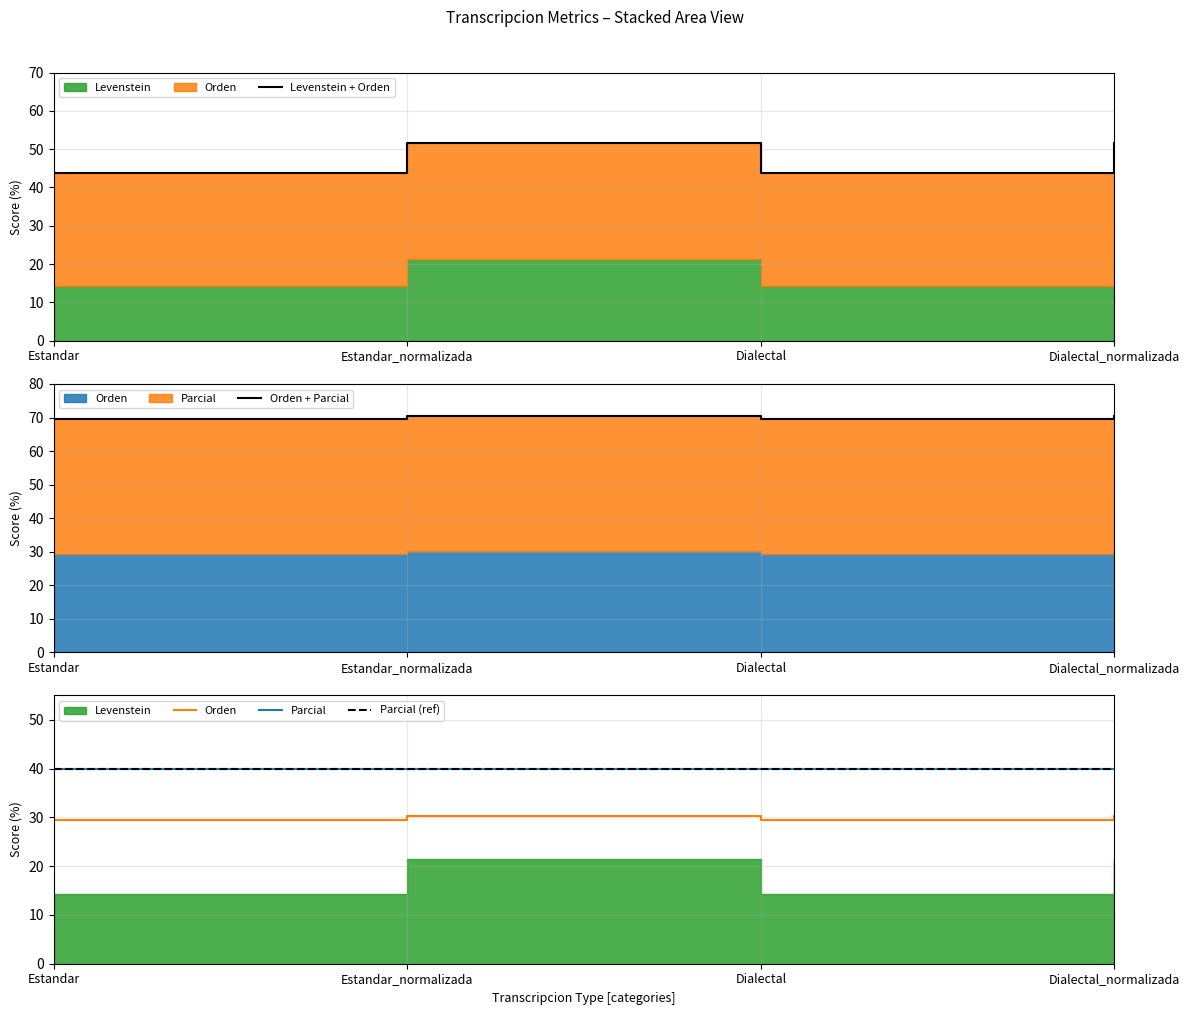

True or false: Parcial and Orden + Parcial intersect in this chart.

False